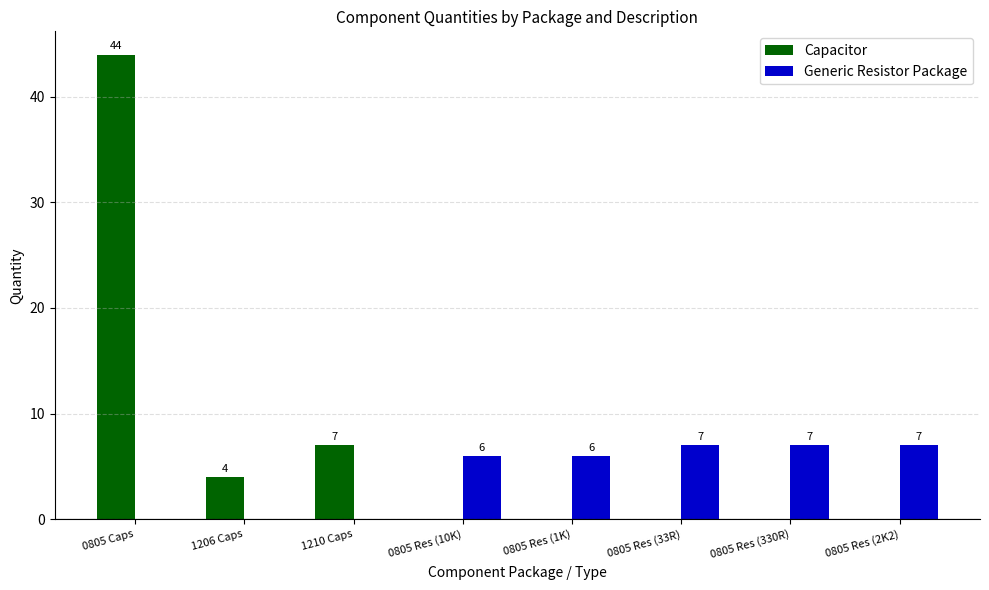

What are all the series names shown in the legend?

Capacitor, Generic Resistor Package